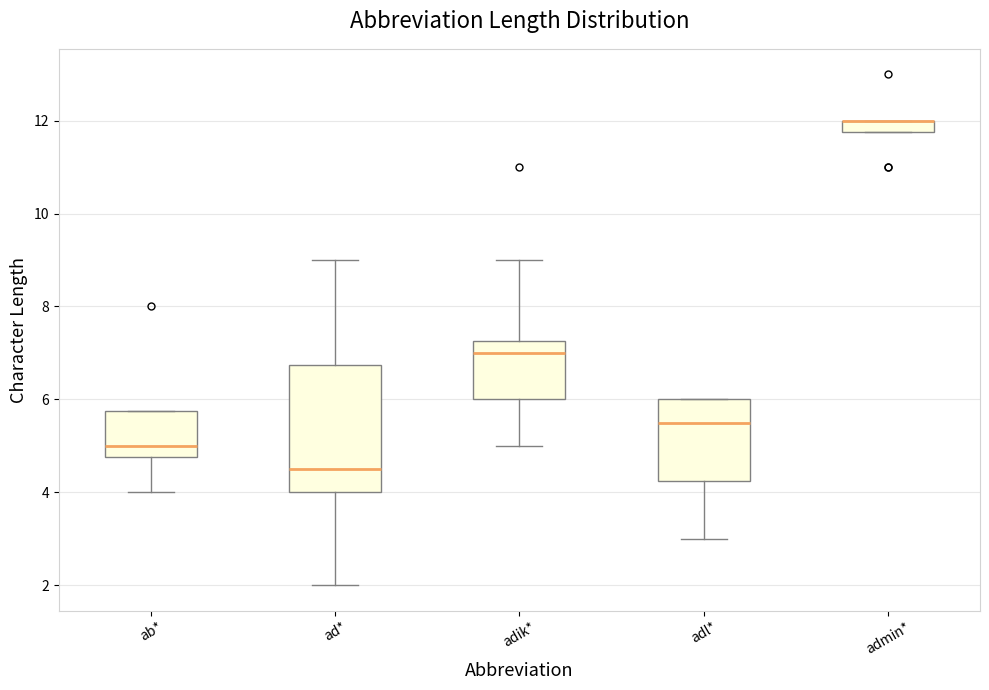

Where does the upper whisker of the box for ad* end on the y-axis? The values are not printed on the chart, so give them approximately, as read against the axis.

9.0